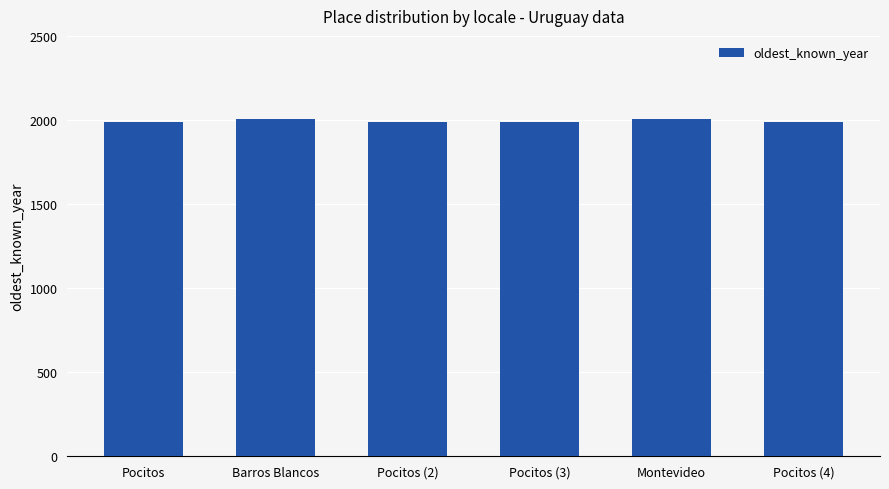

What is the difference between the second highest and second lowest values?

13